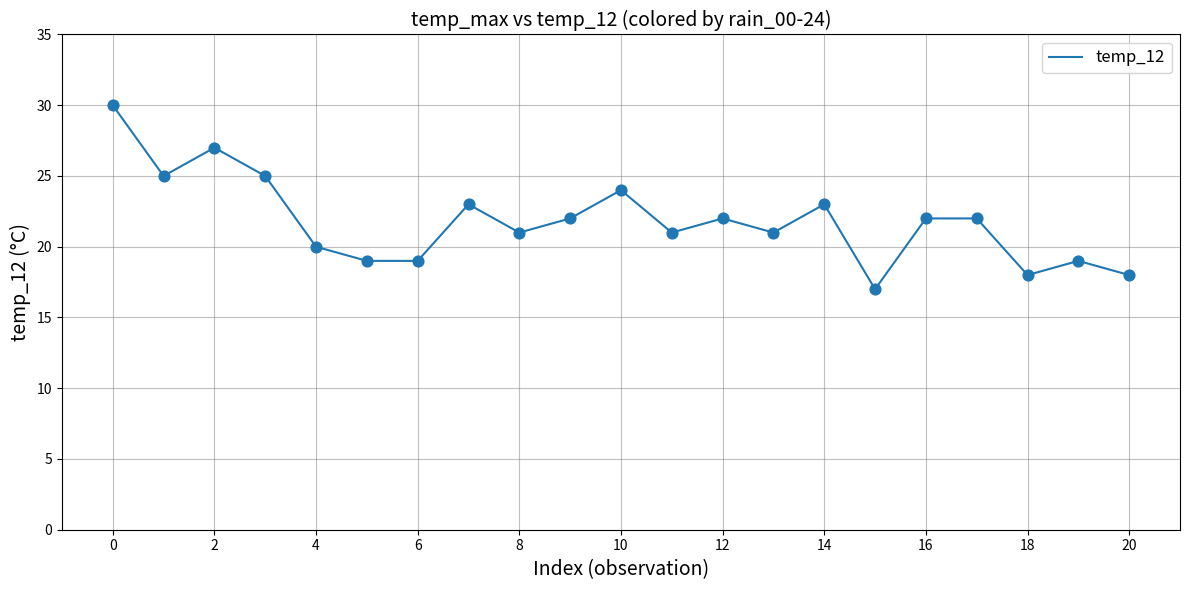

What is the difference between the maximum and minimum values?

13